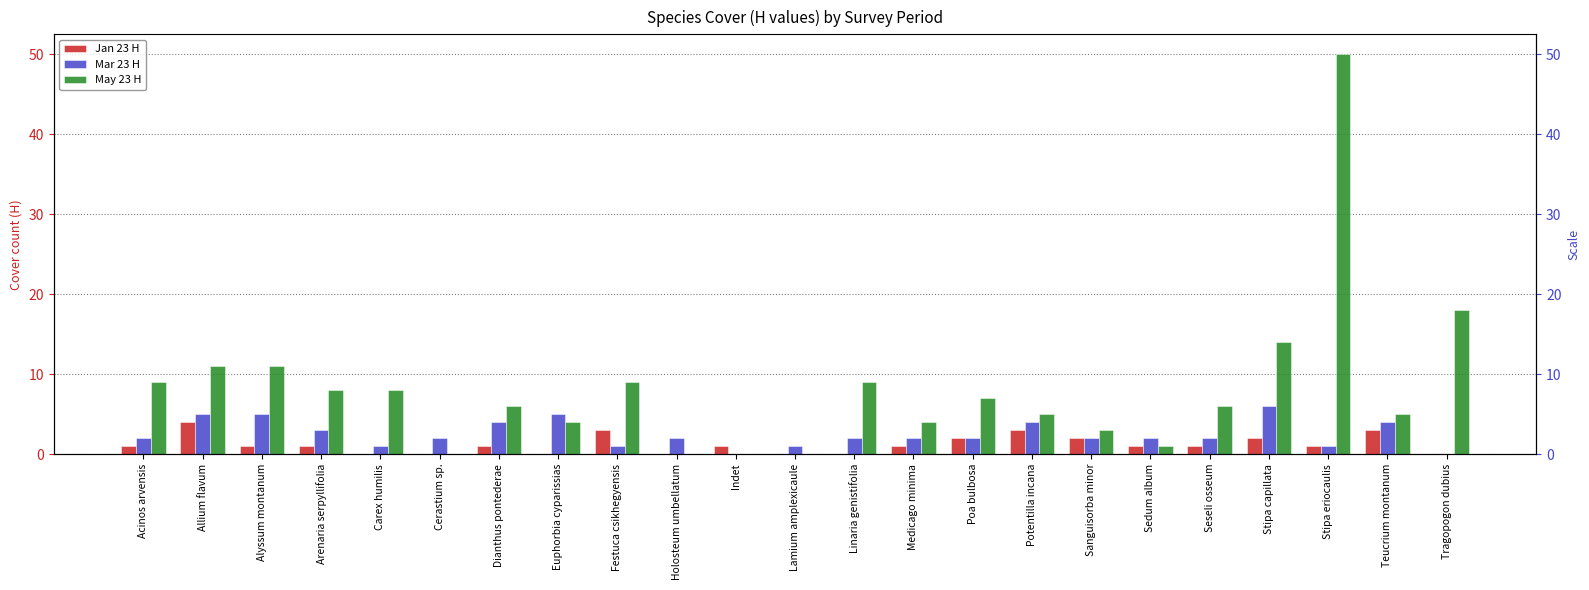

What is the difference between the maximum and second lowest values in the Jan 23 H series?

4